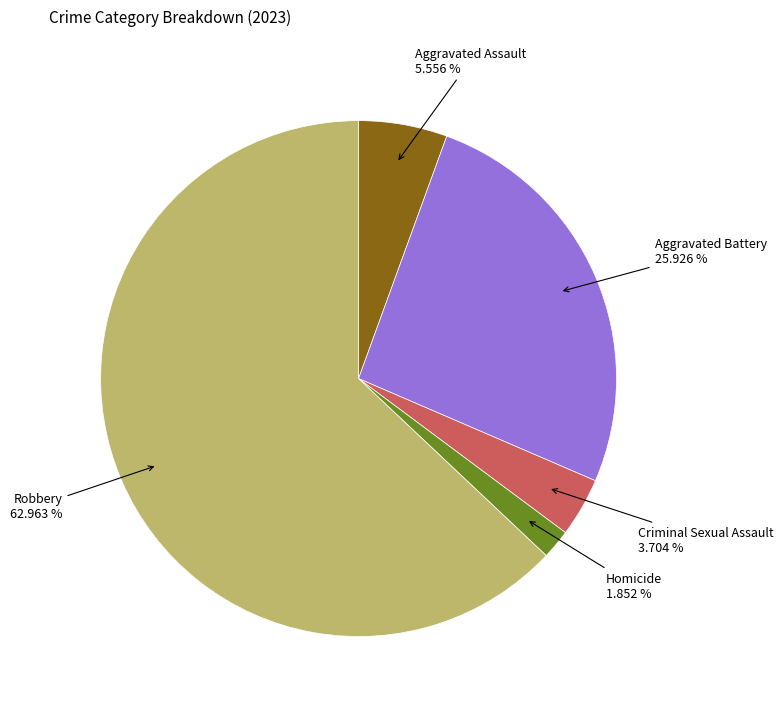

Does any single category account for the majority?

Yes